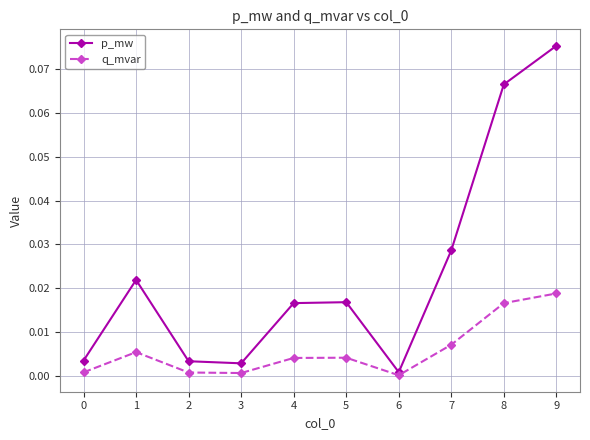

At which category is the sum across all series the highest?

9